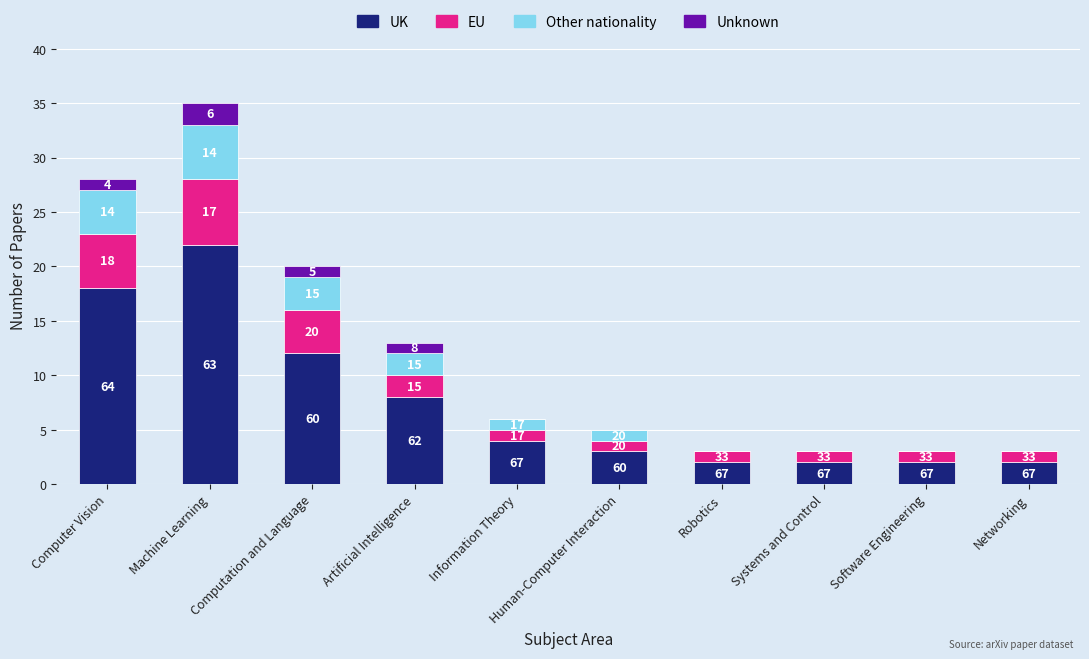

What is the sum of the EU values at Networking and Software Engineering?

2